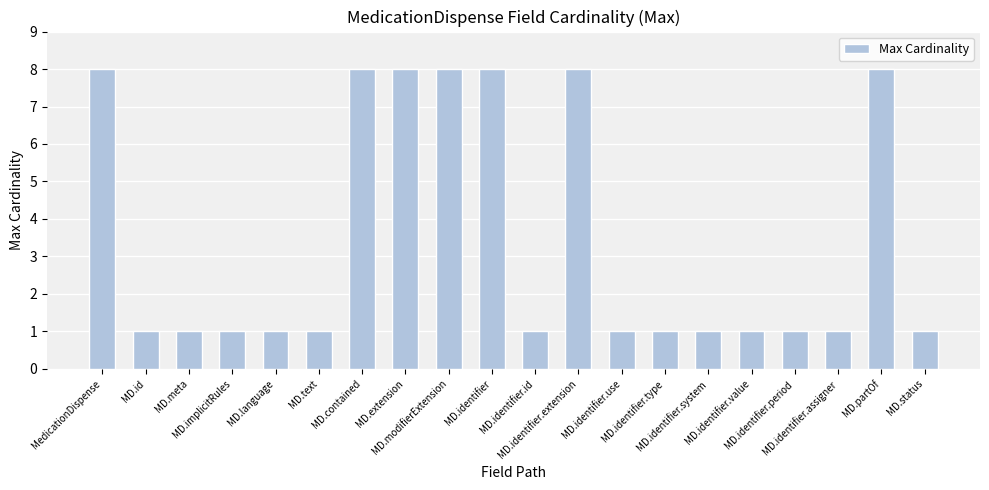

What is the ratio of the value at MD.contained to the value at MD.identifier.value?

8.0